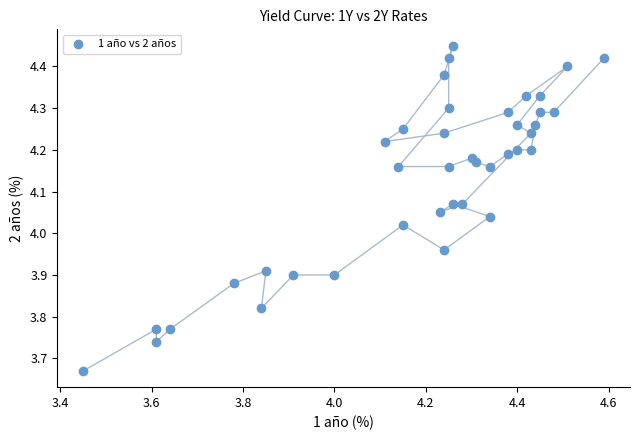

What is the range of X values (max minus min)?

1.1